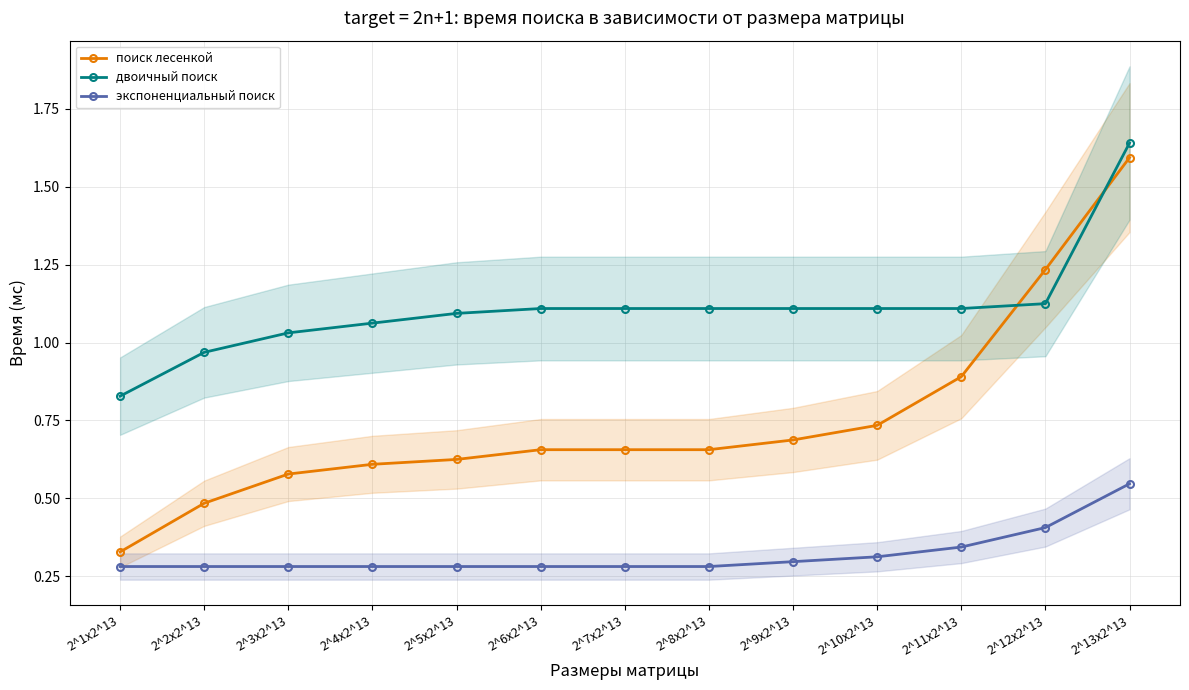

How many intersections are there between двоичный поиск and поиск лесенкой?

2